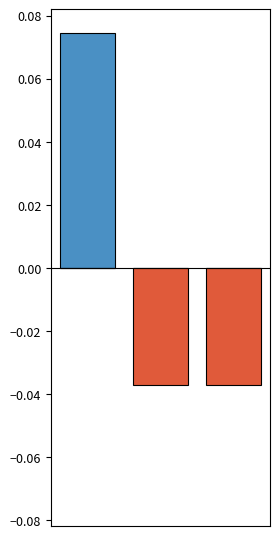

Is the value of col_0_negative at 1 greater than the value of col_0_positive at 0?

No